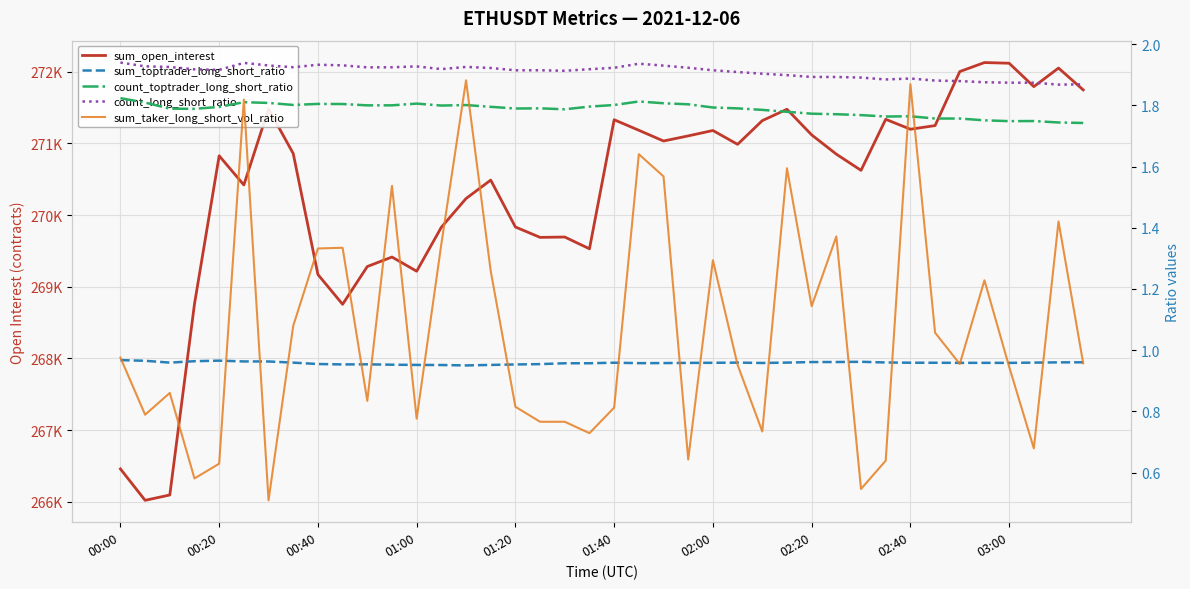

The value of sum_open_interest at 02:40 is 271197.4. True or false?

True